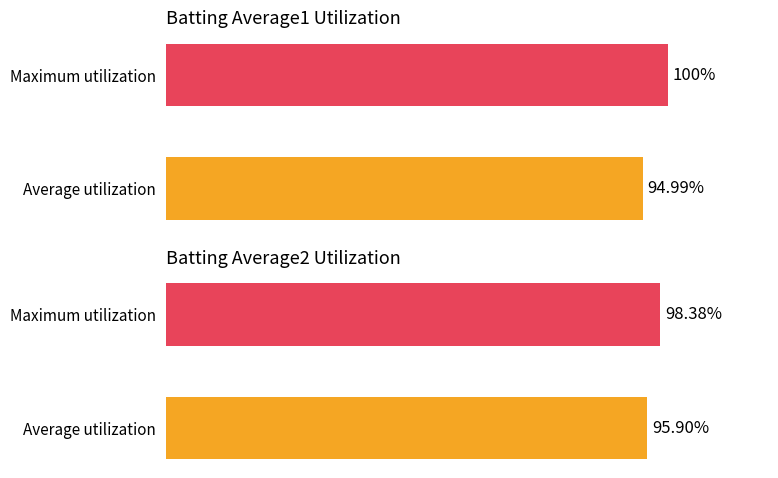

How many groups of bars are there?

2